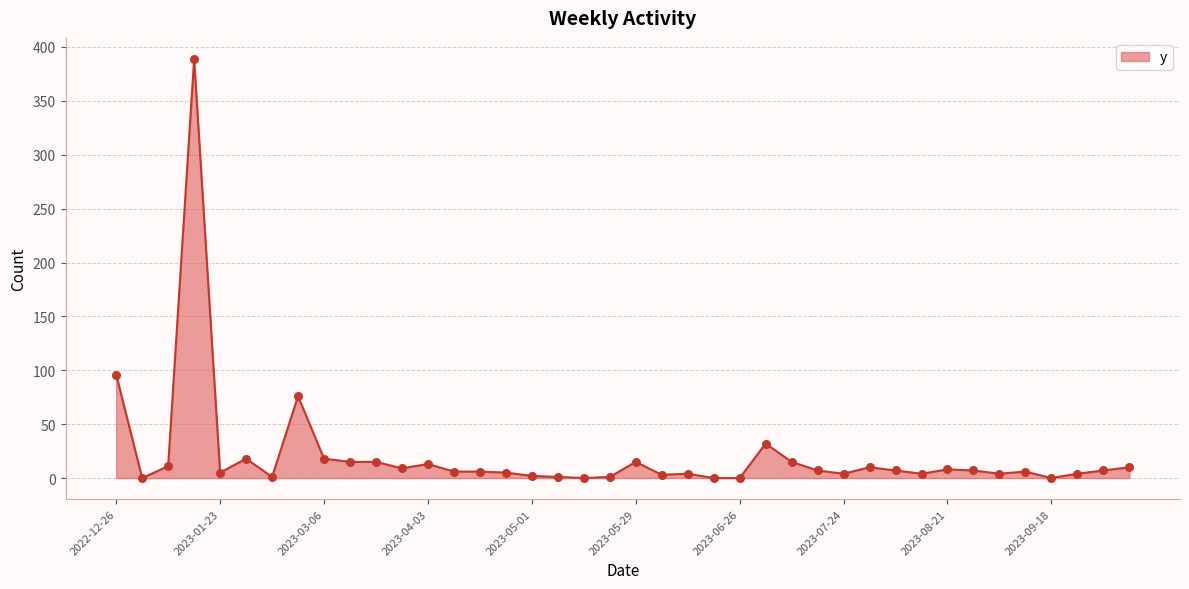

What is the greatest value displayed?

389